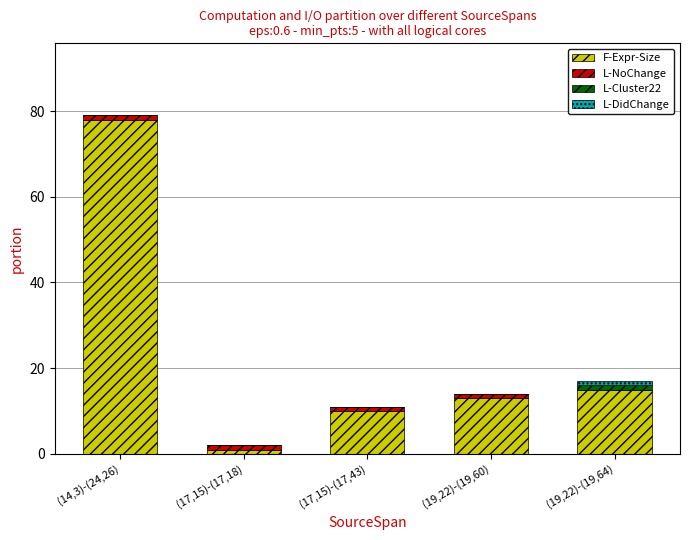

Reading right to left, transcribe the values for F-Expr-Size.

(19,22)-(19,64)=15	(19,22)-(19,60)=13	(17,15)-(17,43)=10	(17,15)-(17,18)=1	(14,3)-(24,26)=78